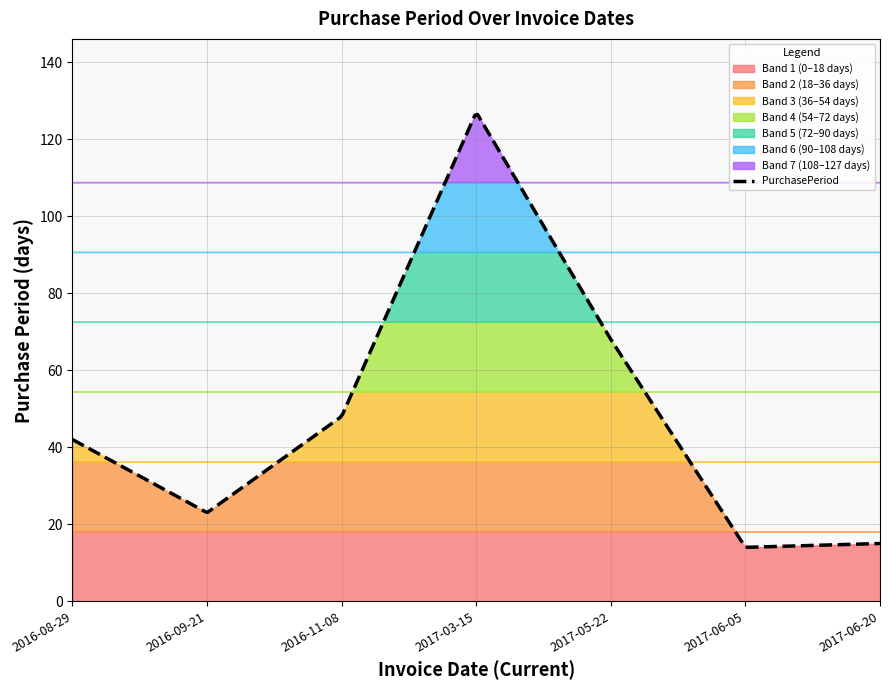

At which category does the chart reach its peak across all series?

2017-03-15